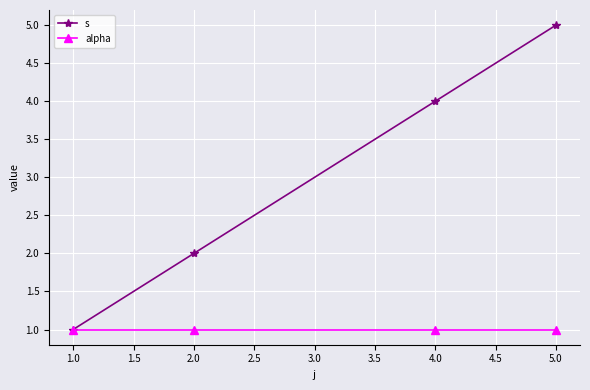

True or false: s has more than 1 points higher than both neighbors.

False